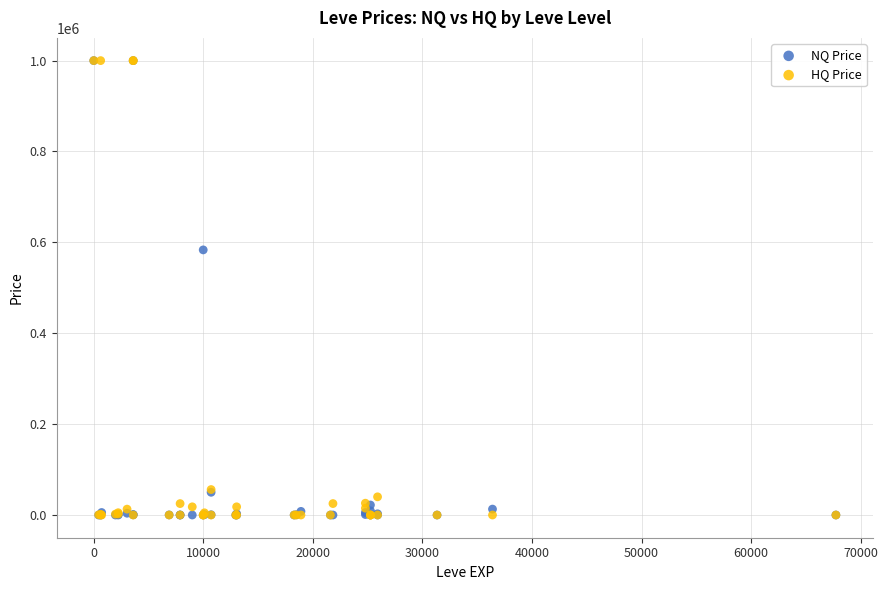

Across all series, what Y value is closest to 500000?

583435.3